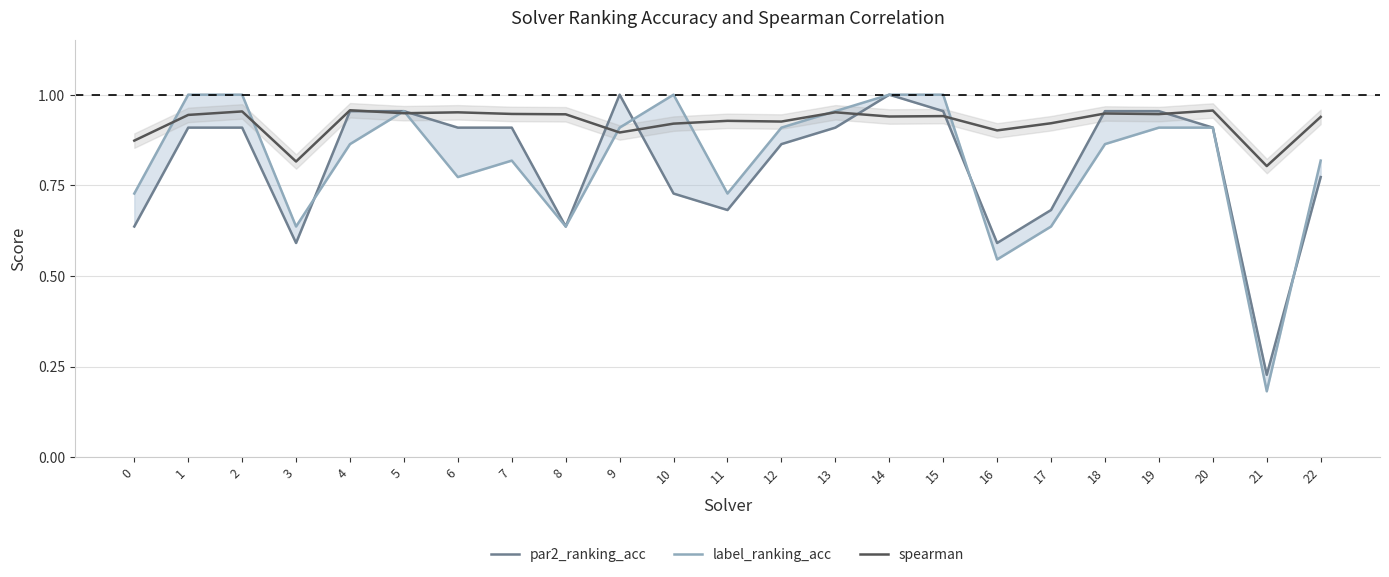

The value of spearman at 1 is 0.9. True or false?

True